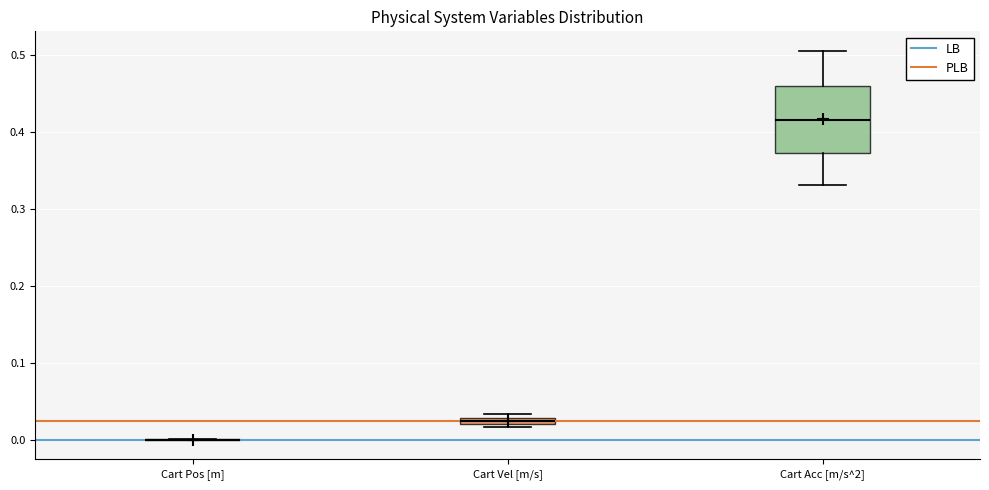

Which box is the tallest, from its lower edge to its upper edge?

Cart Acc [m/s^2]